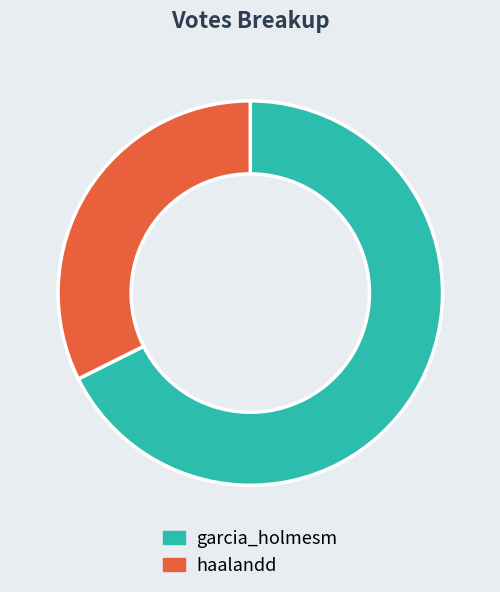

Rank the categories by value from highest to lowest.

garcia_holmesm, haalandd